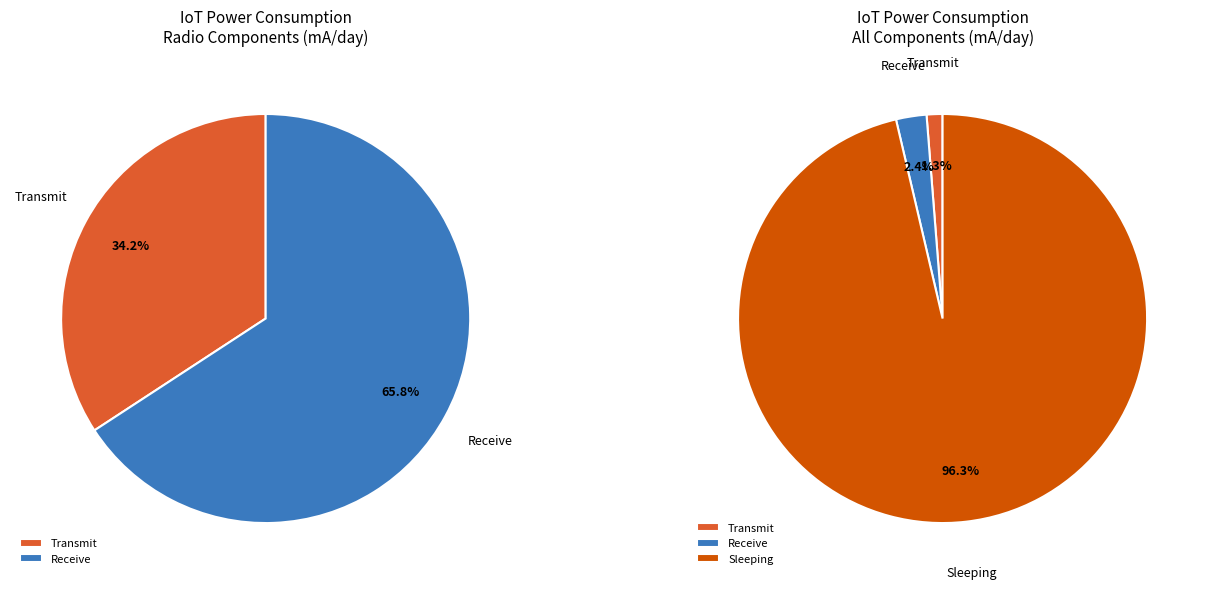

What is the largest slice in the pie chart?

Sleeping